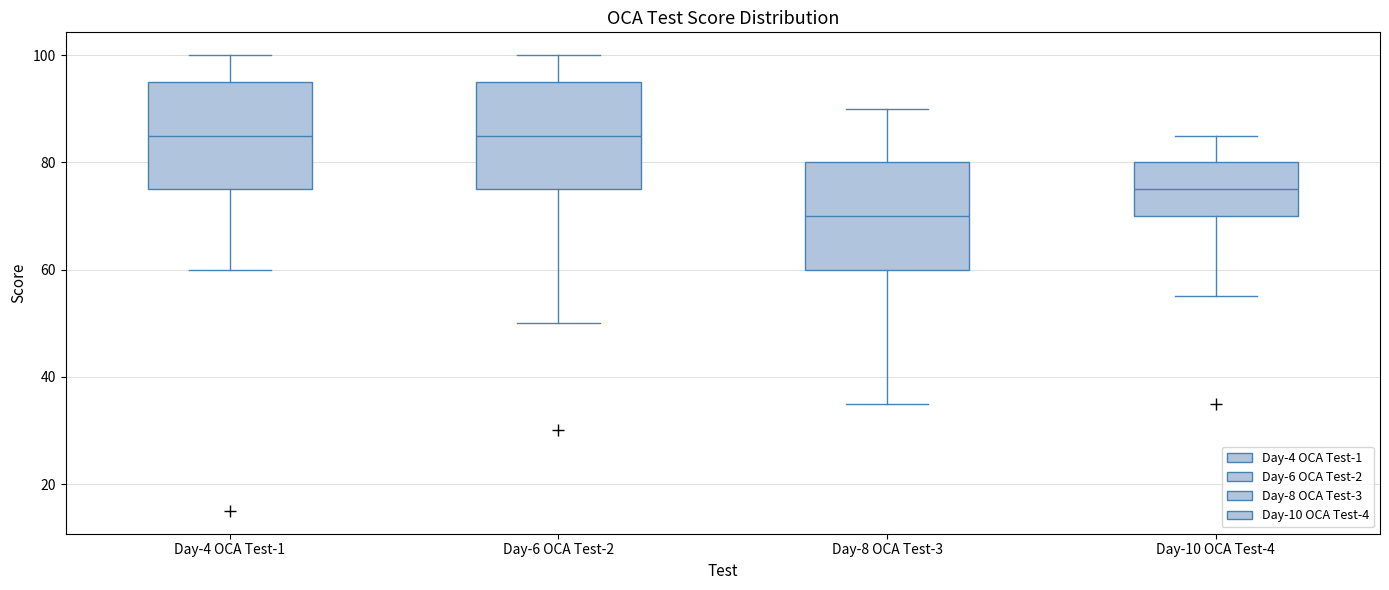

Reading left to right, transcribe this box plot: for each box, give where its median line is, the range the box spans, and where its two whiskers end, as read against the y-axis. The values are not printed on the chart, so give them approximately, as read against the axis.

Day-4 OCA Test-1: median 86, box 76 to 96, whiskers 60 to 100
Day-6 OCA Test-2: median 86, box 76 to 96, whiskers 50 to 100
Day-8 OCA Test-3: median 70, box 60 to 80, whiskers 36 to 90
Day-10 OCA Test-4: median 76, box 70 to 80, whiskers 56 to 86